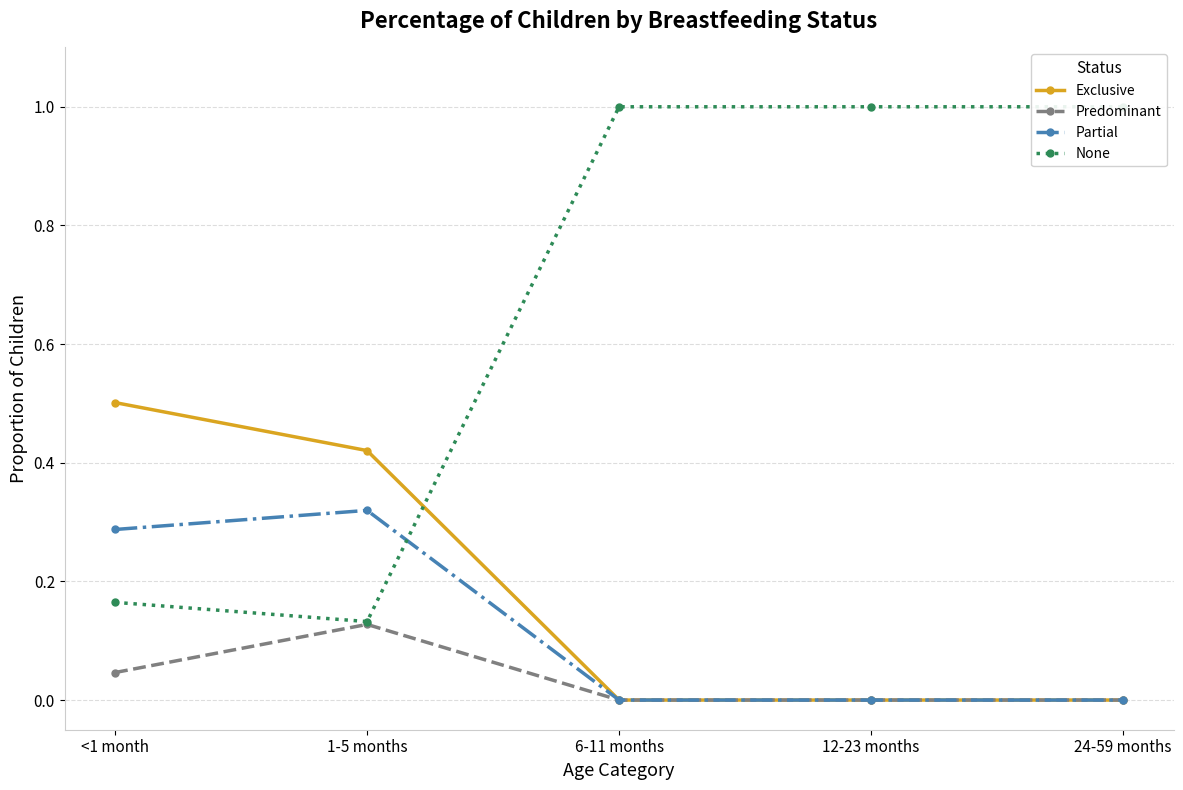

True or false: Exclusive has more than 1 points higher than both neighbors.

False